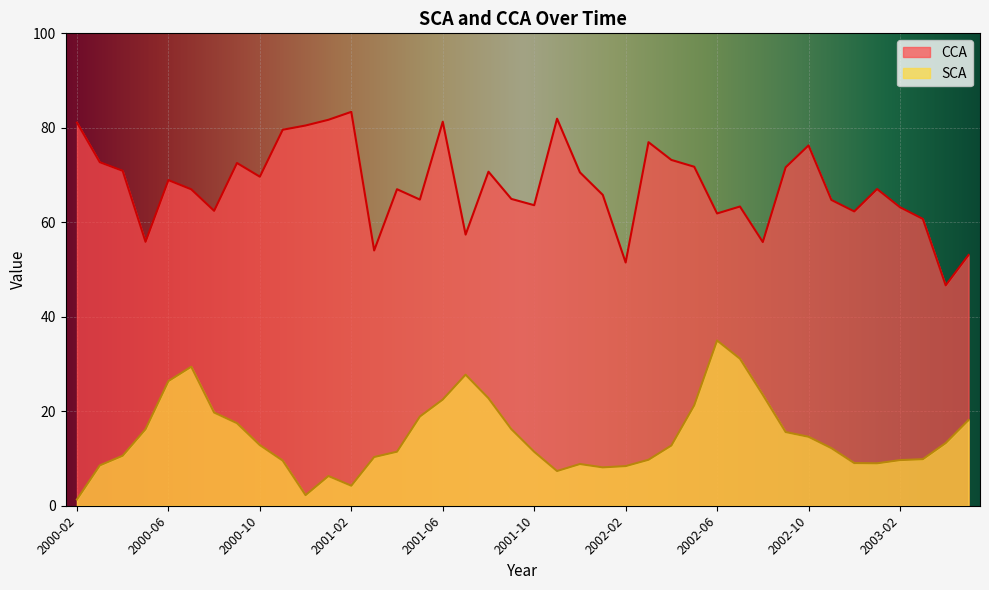

Where is the first local minimum for CCA?

2000-05